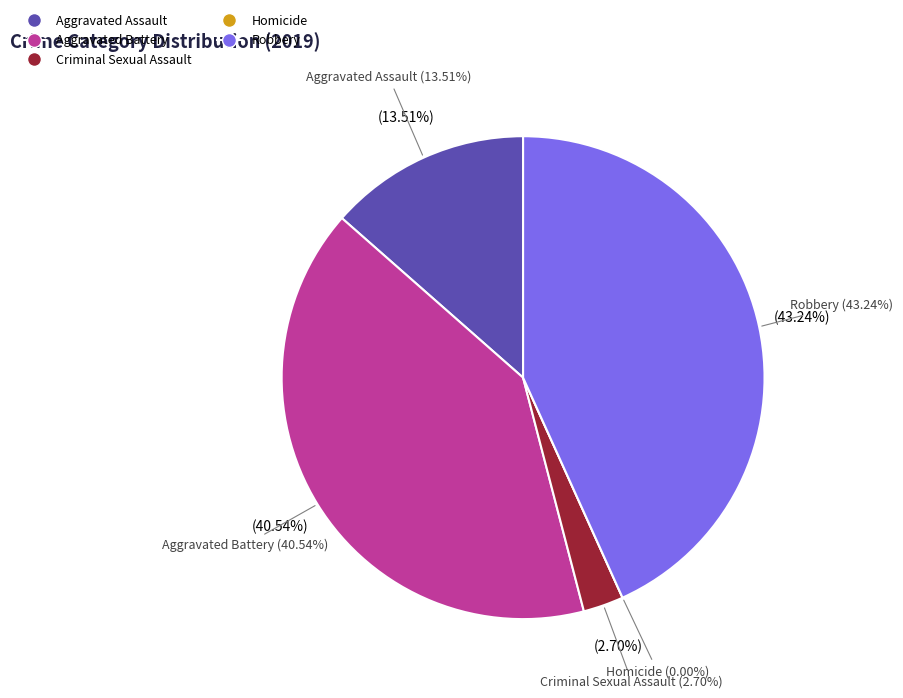

What percentage do Aggravated Assault and Criminal Sexual Assault together represent?

16.2%